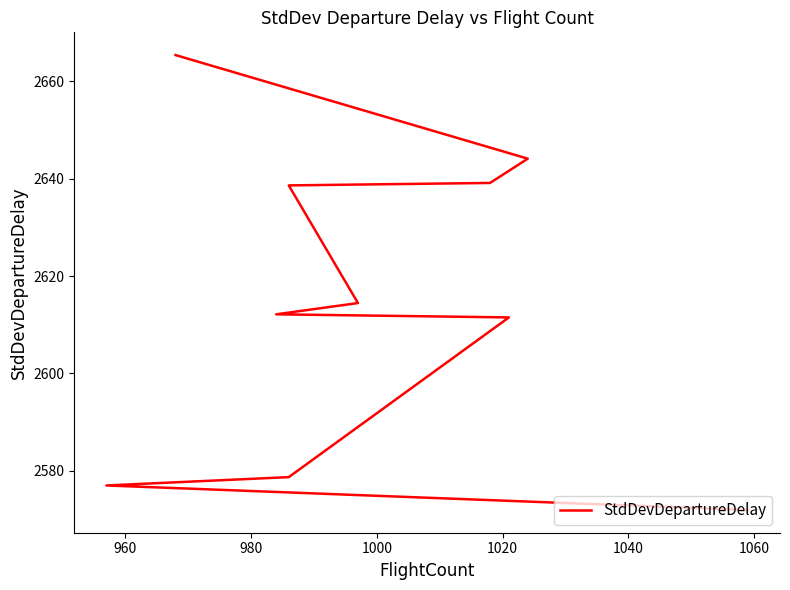

How many values exceed 2614?

5